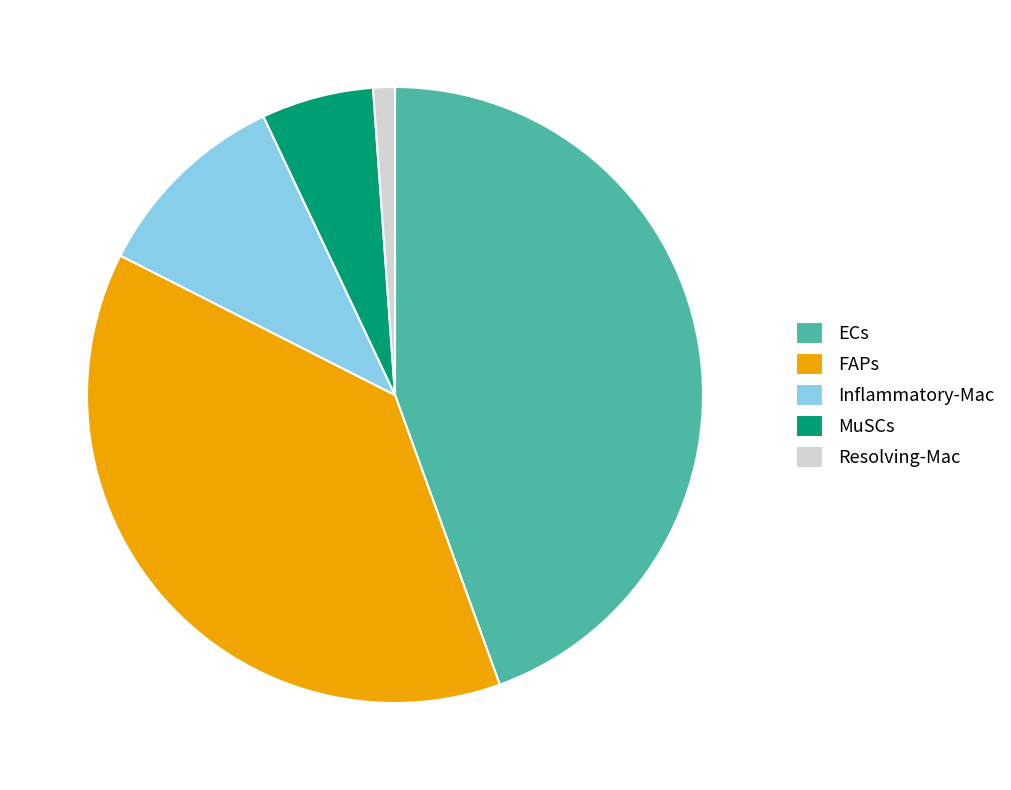

Combined, do ECs and Inflammatory-Mac account for over 50%?

Yes